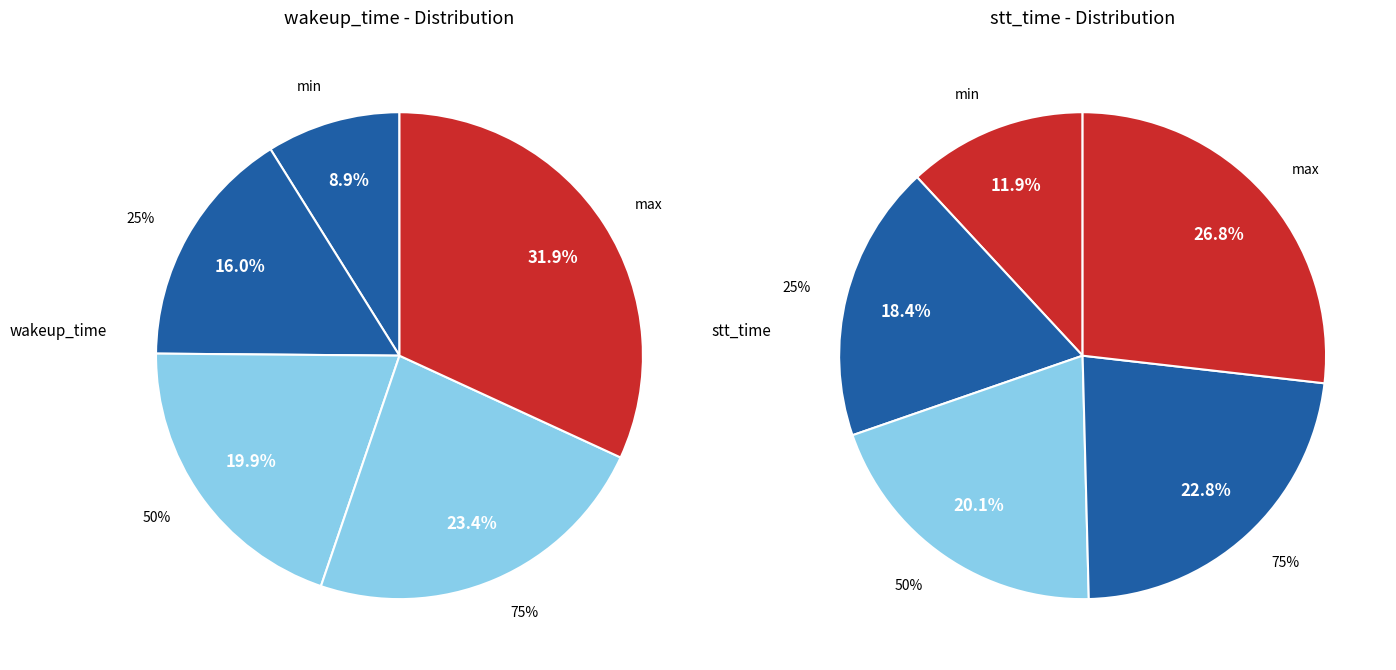

Count the number of slices in the pie.

5